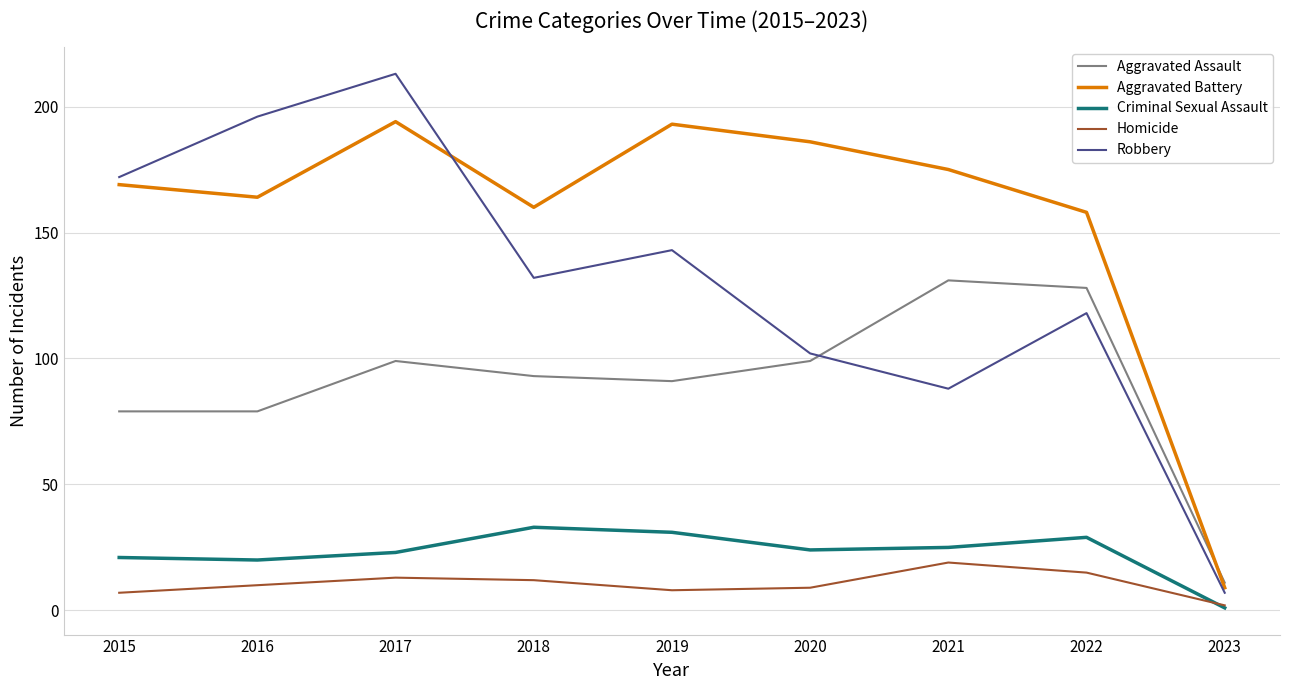

How many lines are shown in the chart?

5